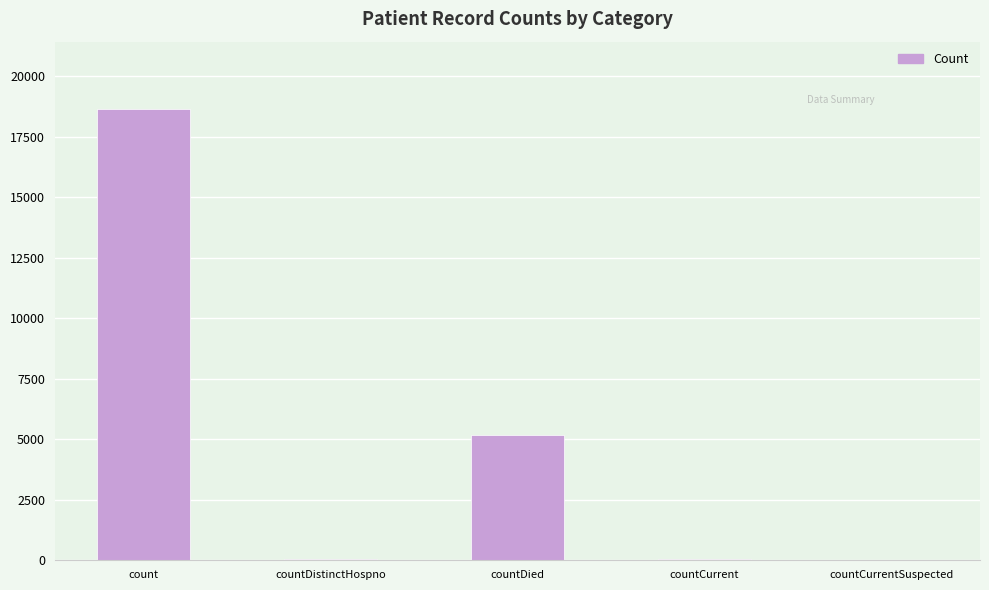

Count the number of data series in this chart.

1